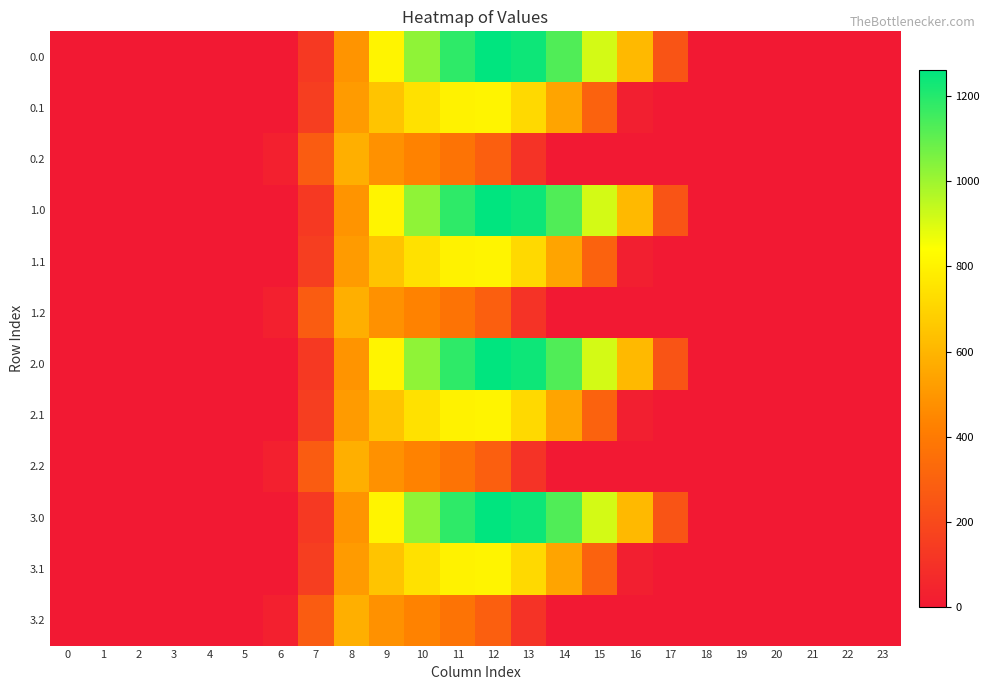

At how many categories does at least one series exceed 312?

9